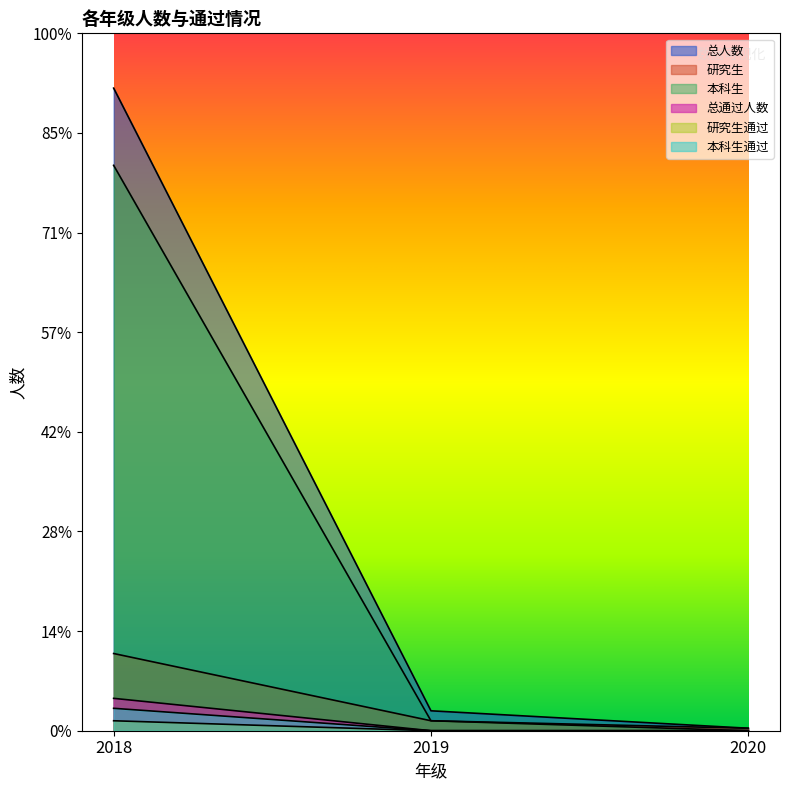

Rank the categories by 总人数 value from lowest to highest.

2020, 2019, 2018